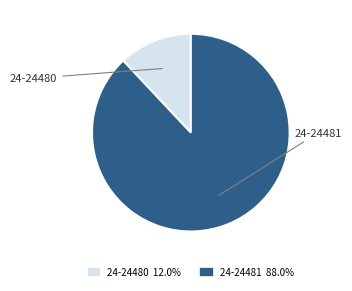

To the nearest percent, what portion does 24-24480 represent?

12%